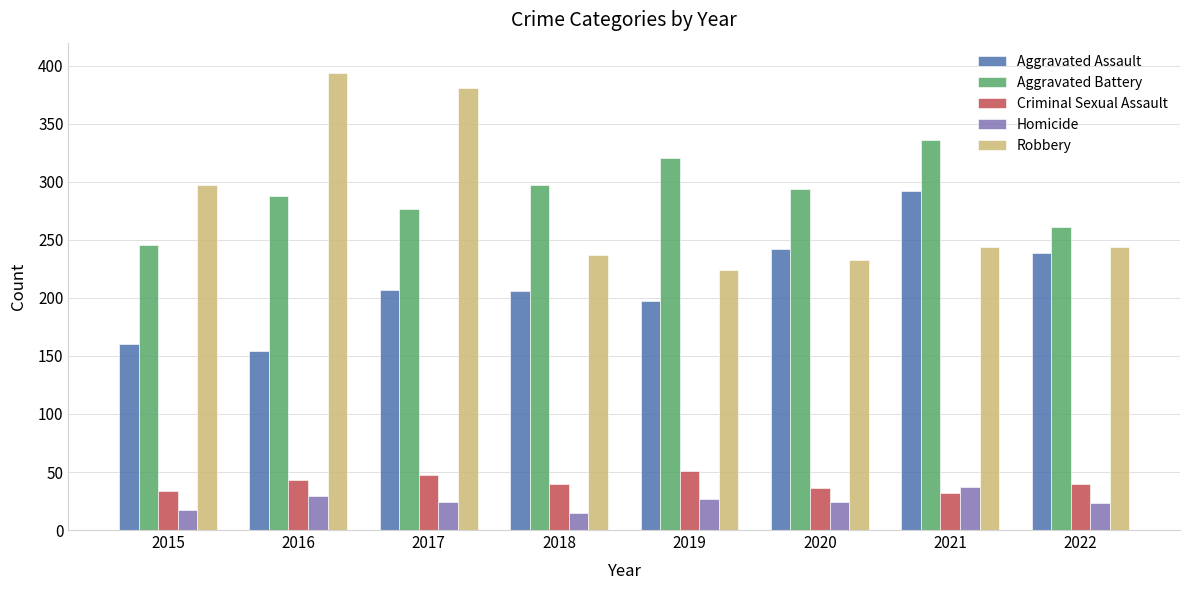

What is the sum of all Aggravated Assault values?

1697